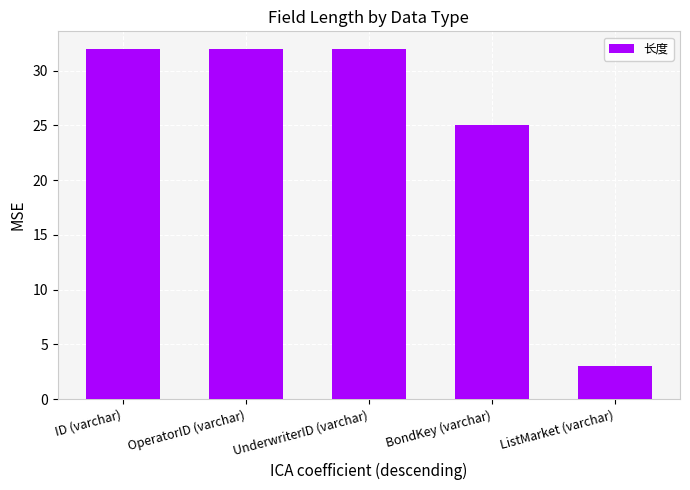

What is the label of the 5th bar from the left?

ListMarket (varchar)